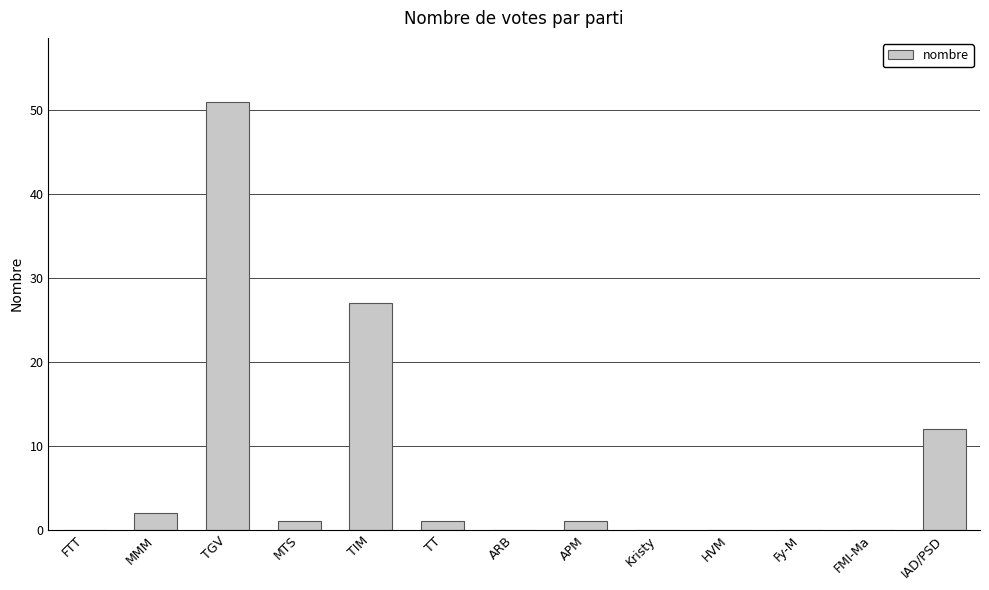

Reading right to left, extract all data points from this chart.

12	0	0	0	0	1	0	1	27	1	51	2	0